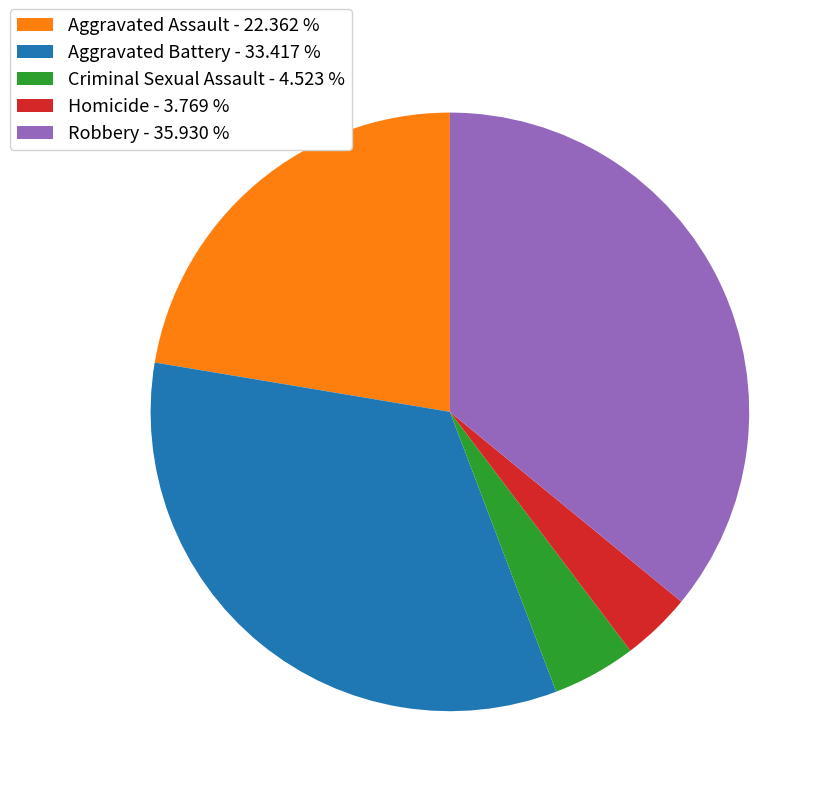

Is Aggravated Battery - 33.417 % the majority of the pie?

No